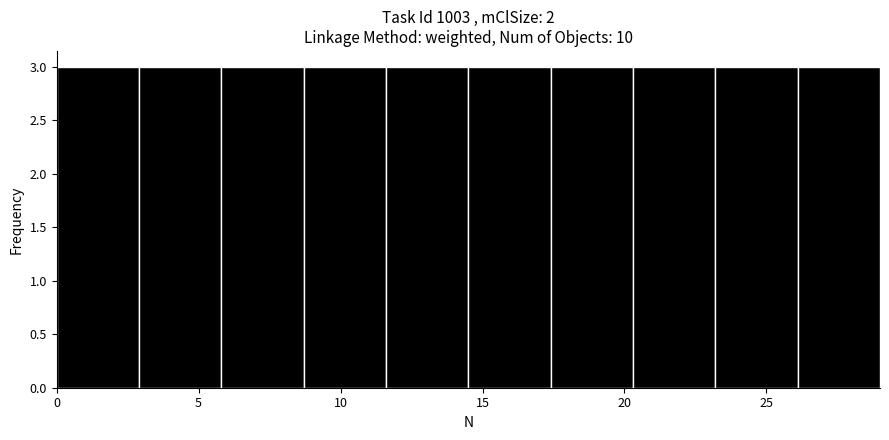

Reading left to right, transcribe this chart: for each bar, give the range it covers on the x-axis and its height. Neither the bar edges nor the heights are printed on the chart, so give them approximately, as read against the axes.

0.0 to 2.9: 3
2.9 to 5.8: 3
5.8 to 8.7: 3
8.7 to 11.6: 3
11.6 to 14.5: 3
14.5 to 17.4: 3
17.4 to 20.3: 3
20.3 to 23.2: 3
23.2 to 26.1: 3
26.1 to 29.0: 3